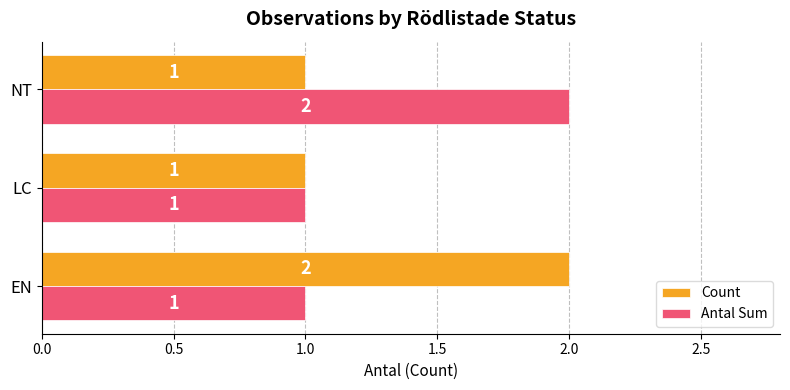

How many data points does each series have?

3